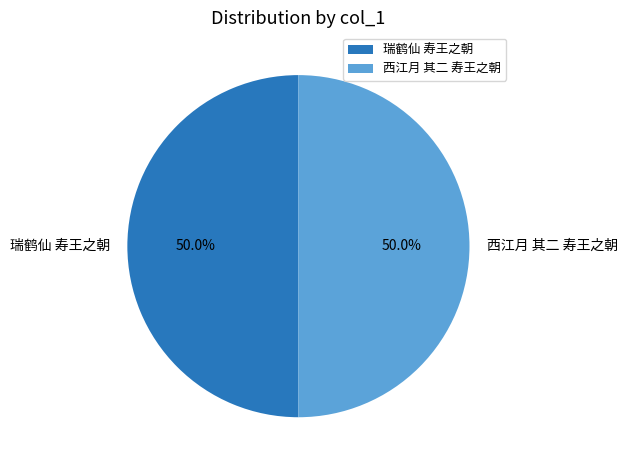

To the nearest percent, what is the combined percentage of 西江月 其二 寿王之朝 and 瑞鹤仙 寿王之朝?

100%